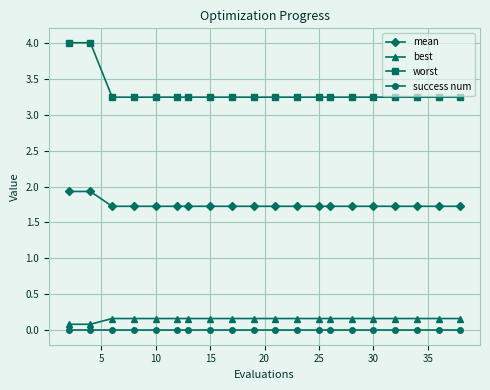

What is the value of the best point at the 7th from the left?

0.2